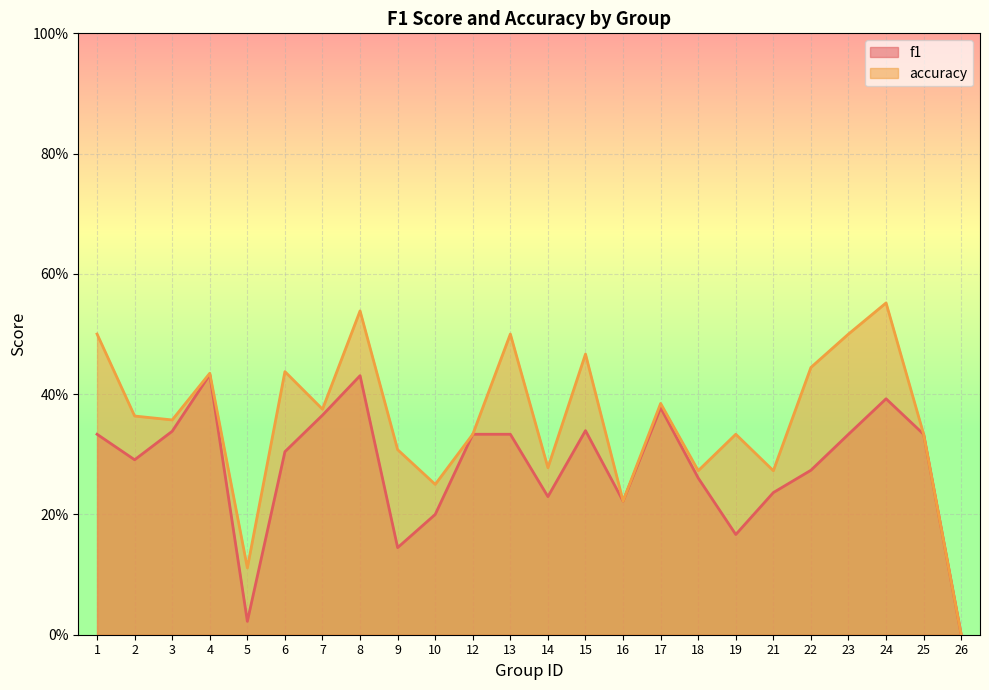

What is the difference between the maximum and minimum values in the f1 series?

0.4